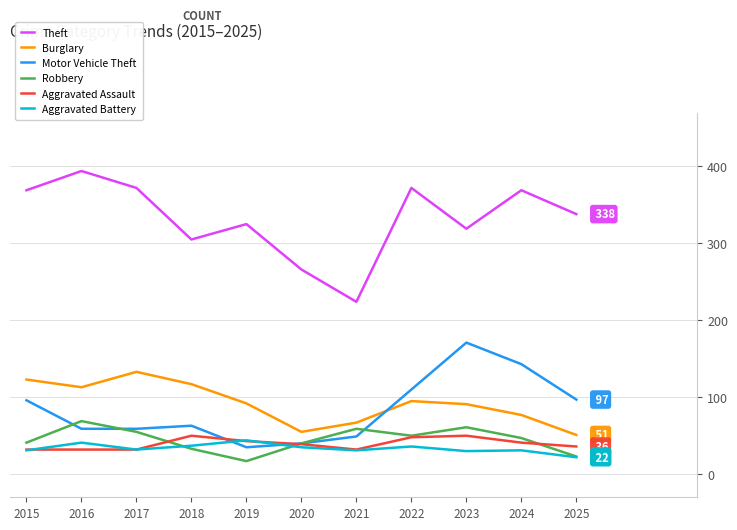

True or false: Aggravated Assault has a value of 41 at 2024.

True